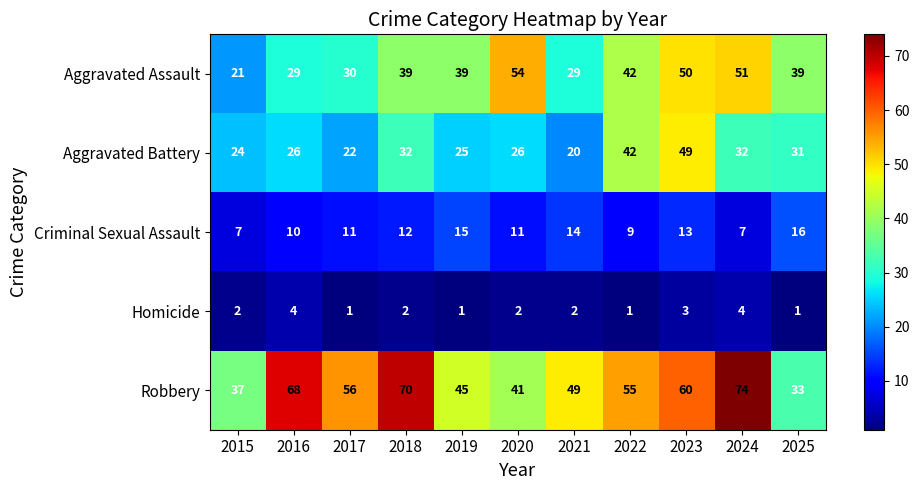

What is the difference between the highest and lowest values at 2022?

54